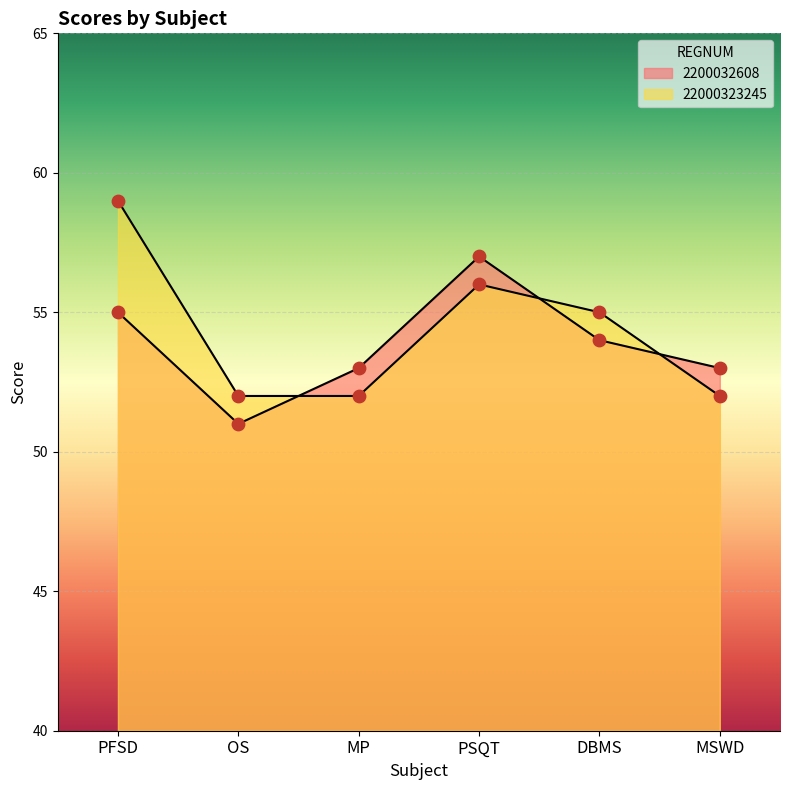

What are all the series names shown in the legend?

2200032608, 22000323245